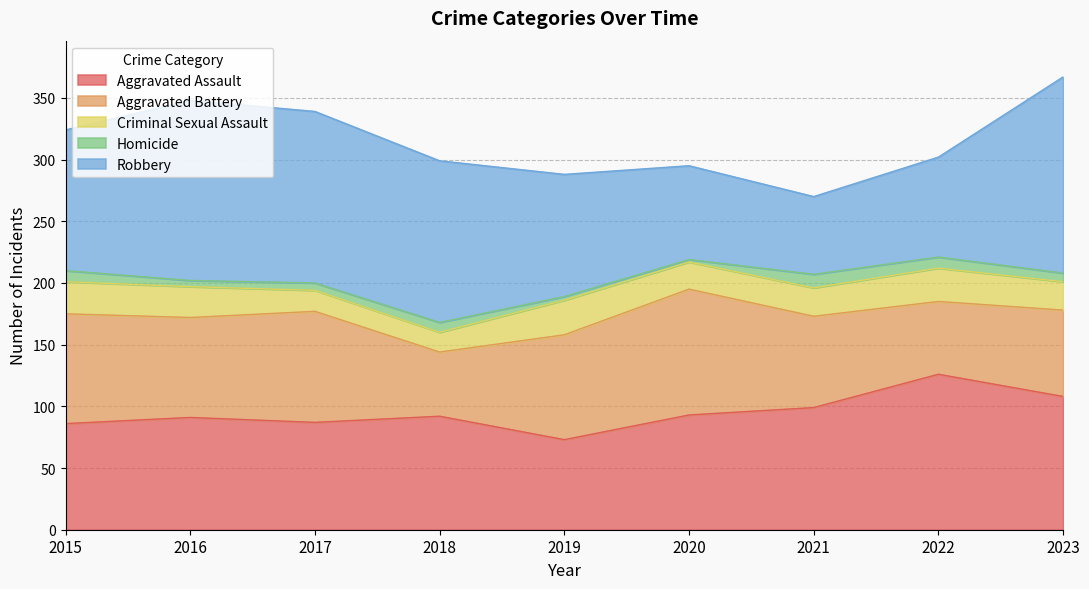

What is the difference between the maximum and minimum values in the Homicide series?

9